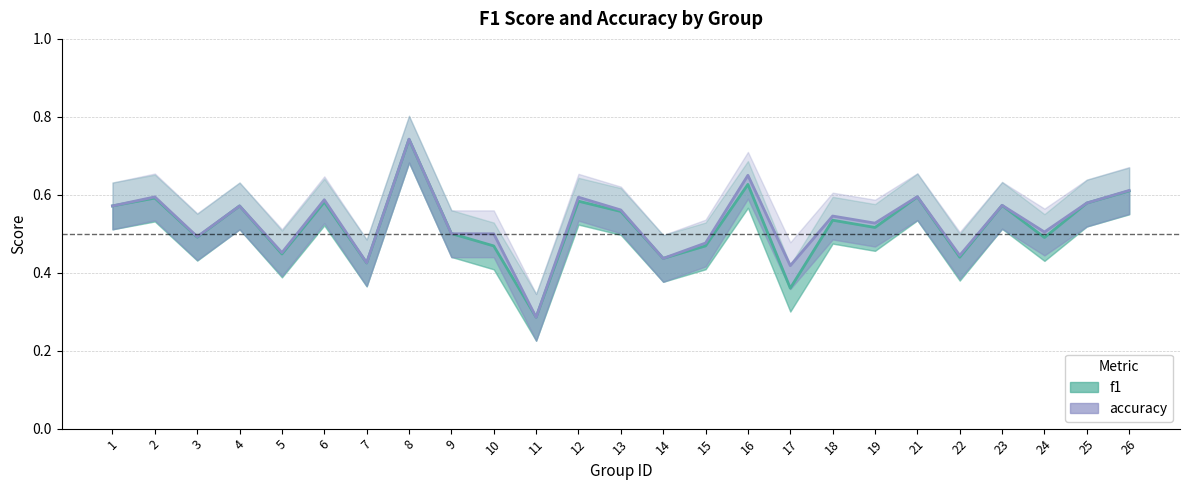

In f1, how many points are lower than both neighbors (excluding endpoints)?

9